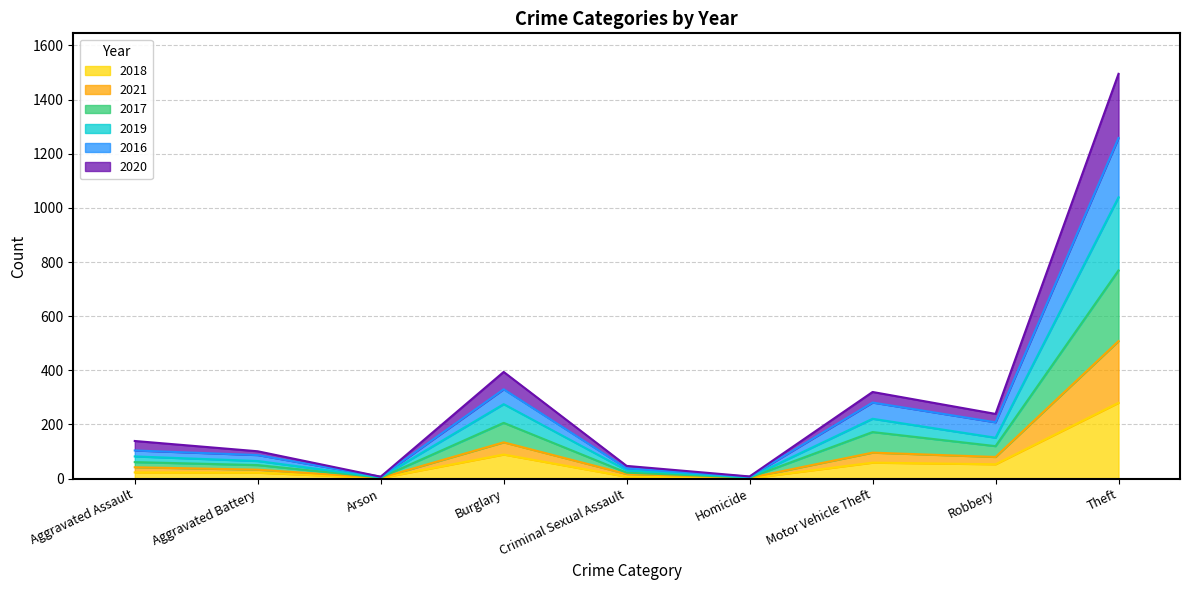

What is the label of the 9th point from the right?

Aggravated Assault